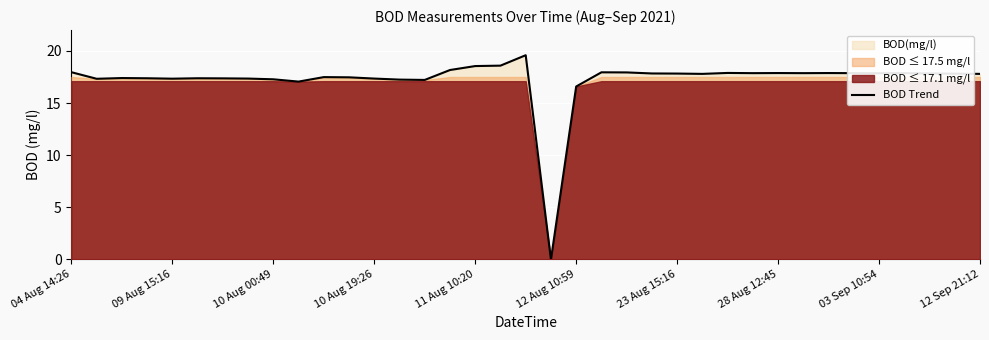

At which label is BOD Trend closest to 9?

12 Aug 10:59